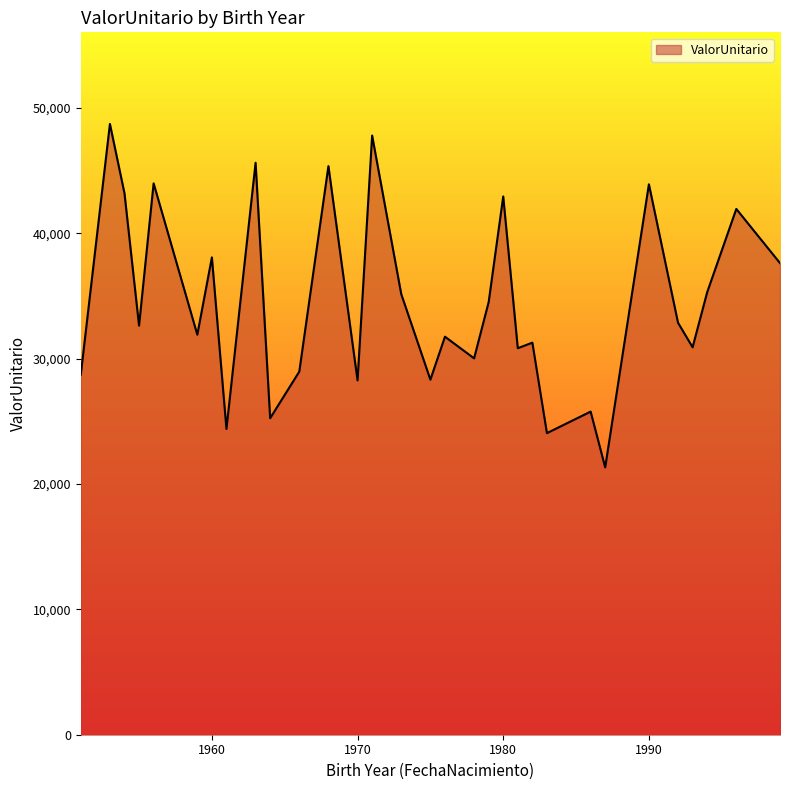

What is the minimum value shown in the chart?

21329.8